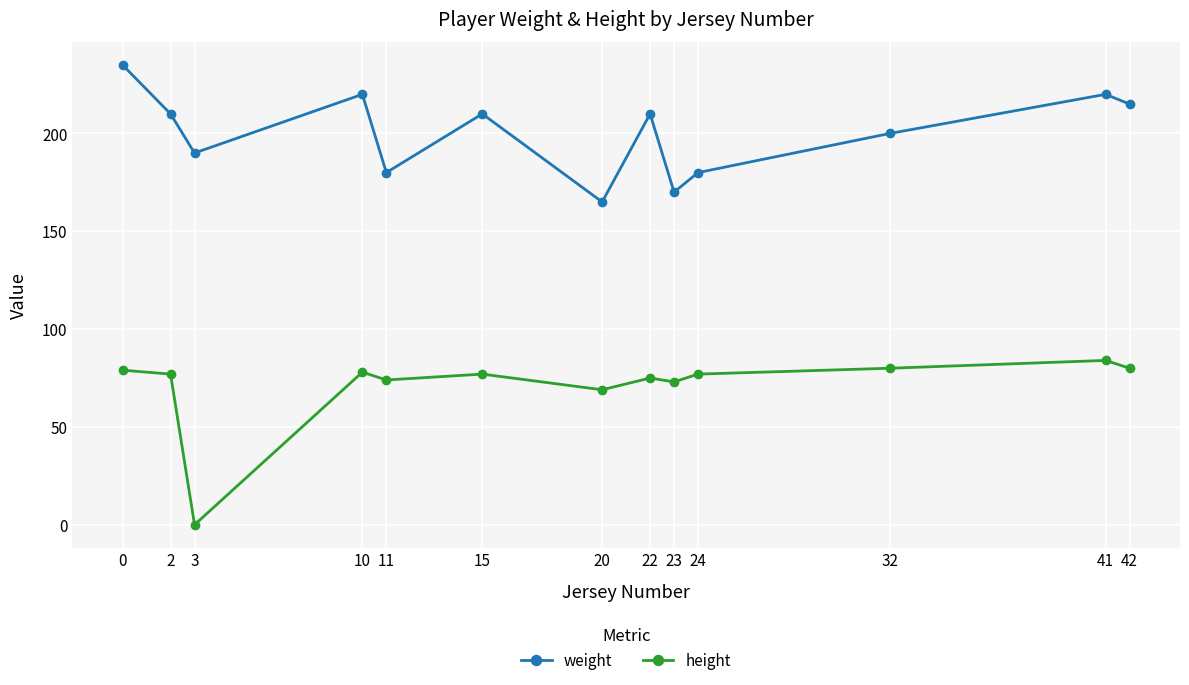

True or false: height has a value of 124 at 22.

False